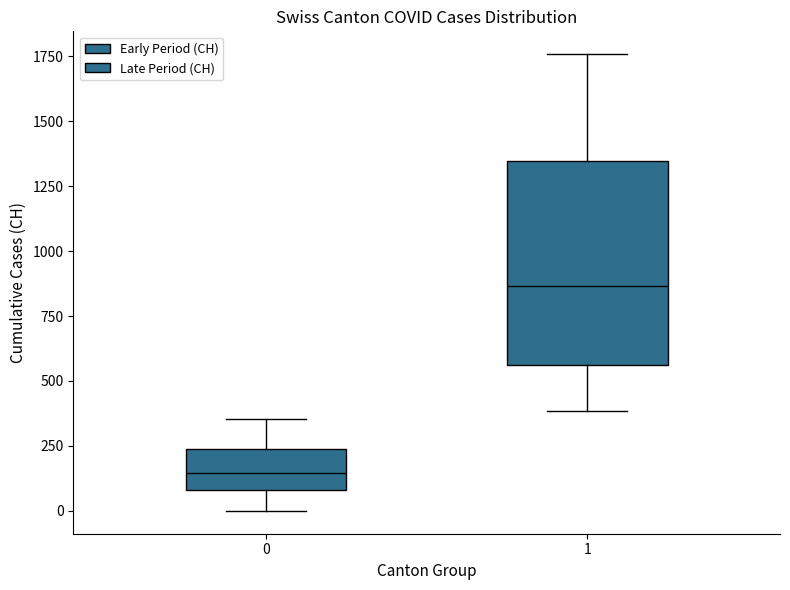

Reading left to right, read every box against the y-axis: the position of its median line, the range the box covers, and the ends of its whiskers. The values are not printed on the chart, so give them approximately, as read against the axis.

0: median 150, box 100 to 250, whiskers 0 to 350
1: median 850, box 550 to 1350, whiskers 400 to 1750